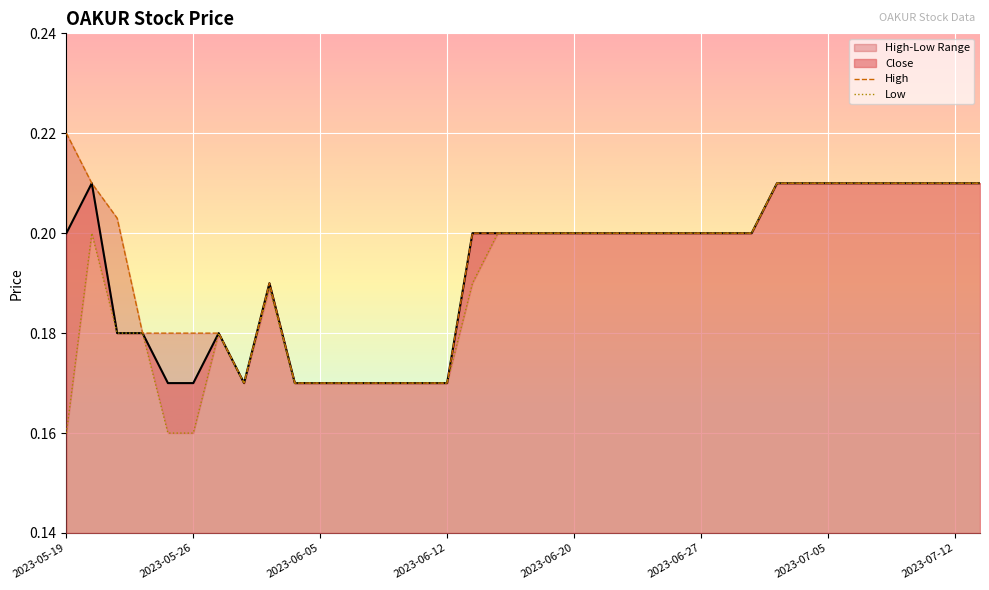

How many interior local peaks does the High series have?

1